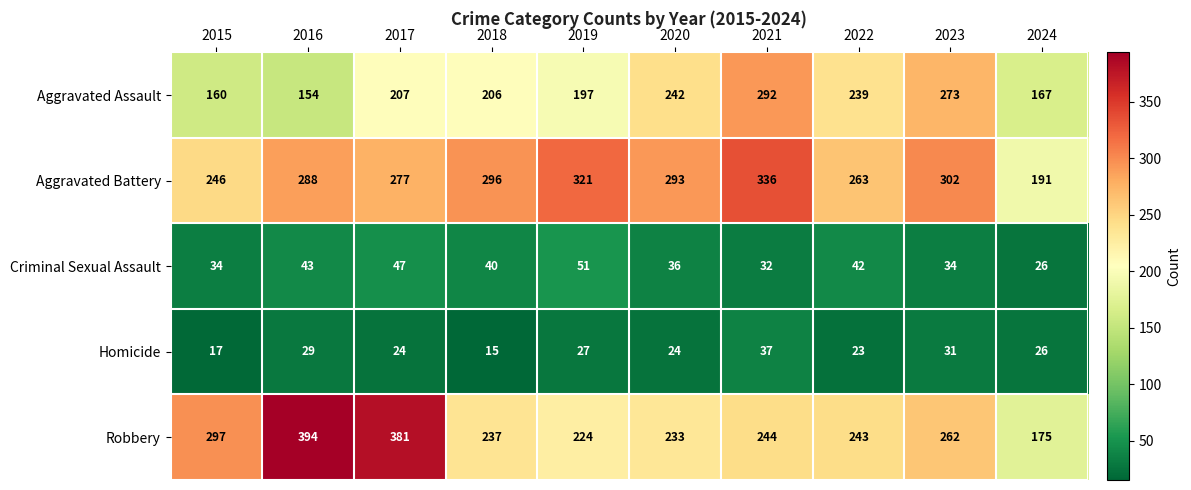

What is the minimum value shown in the chart?

15